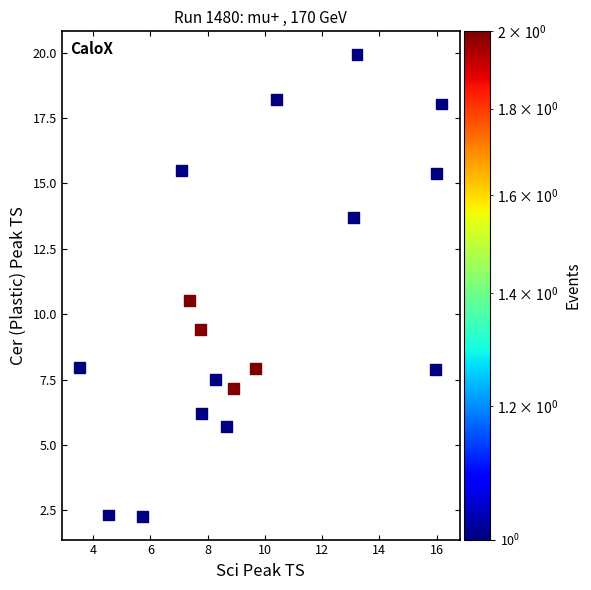

What Y value in the scatter plot is closest to 11?

10.5